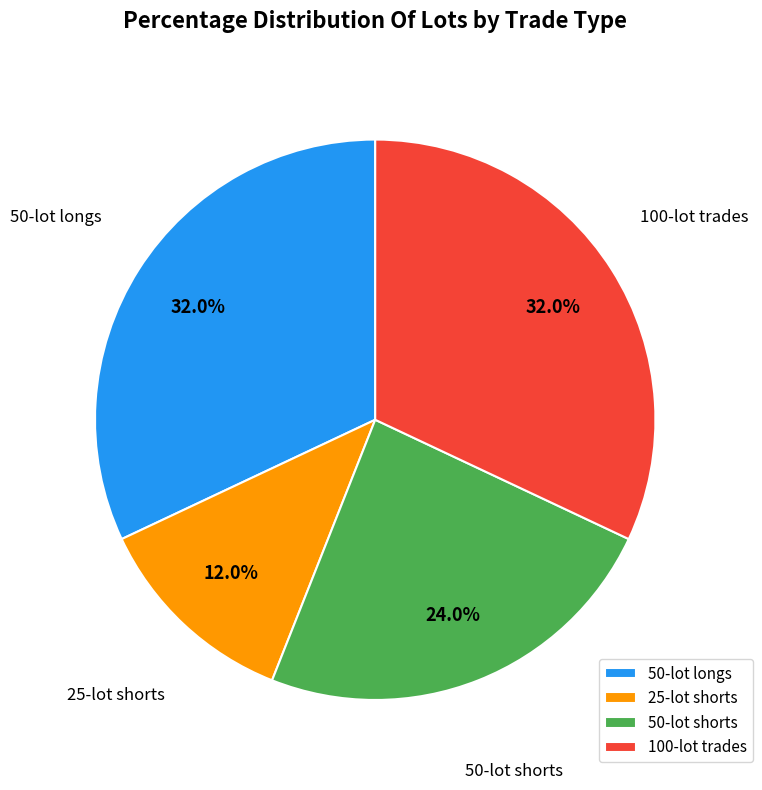

How many slices are in this pie chart?

4